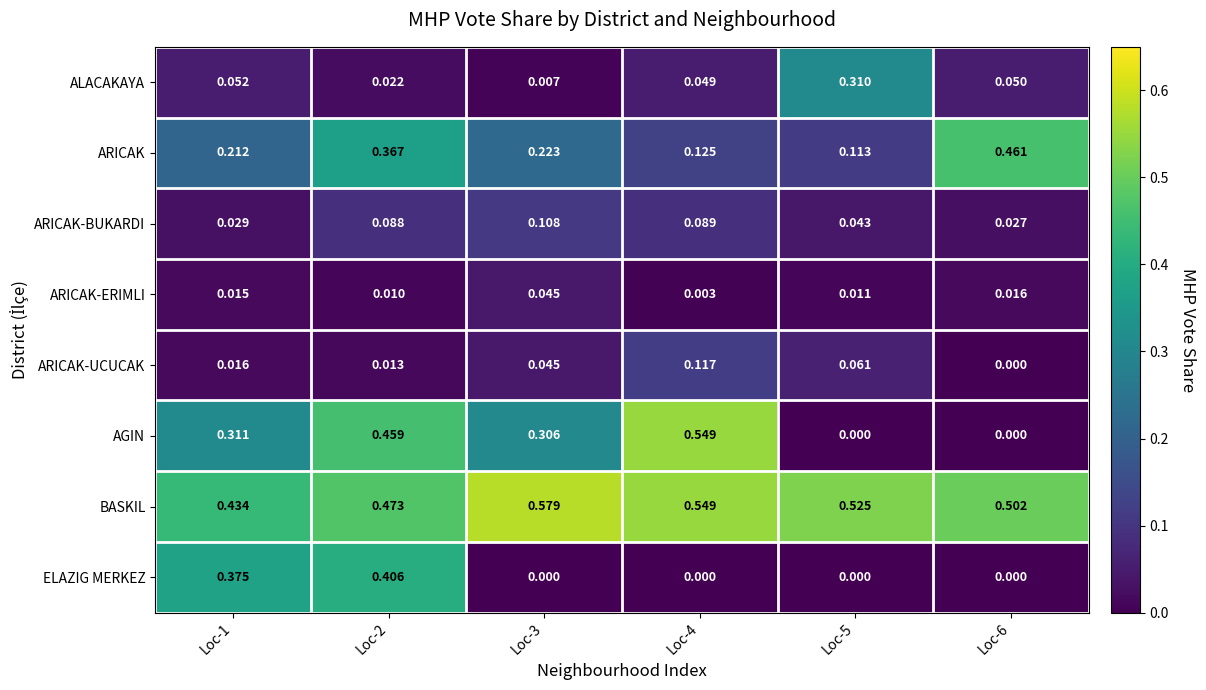

Which series has the widest spread of values?

AGIN